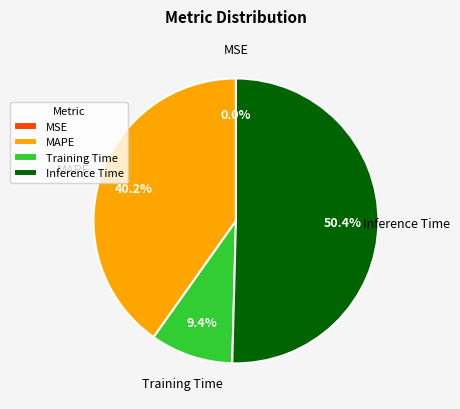

Approximately how many times larger is the value at Inference Time compared to MAPE?

1.3